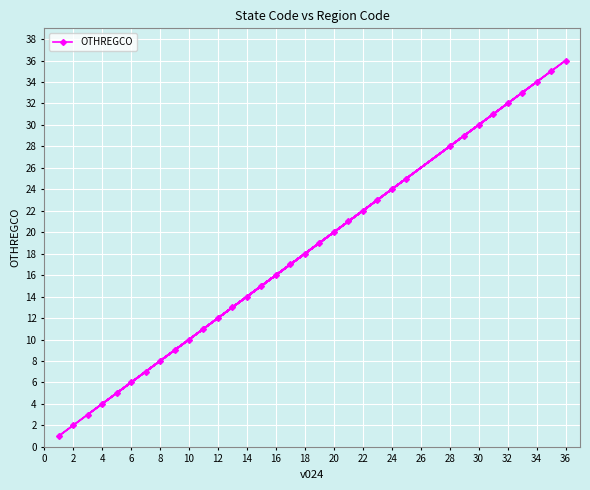

Is it true that the value at 28 is 28?

True